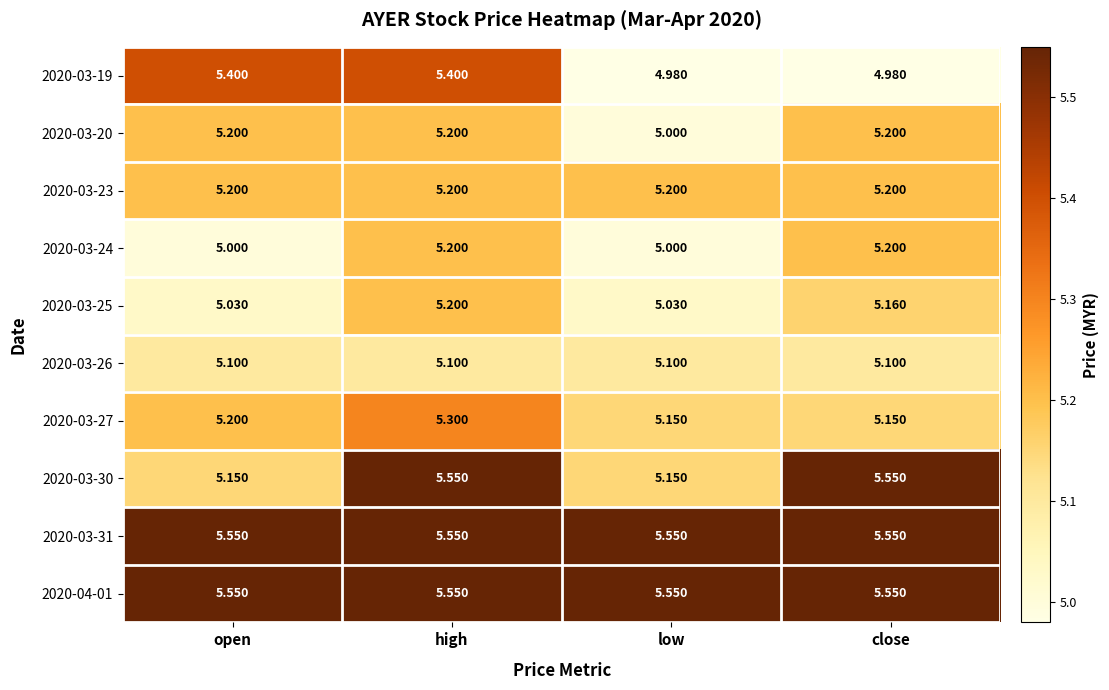

Where is 2020-03-20 nearest to the value 5?

low